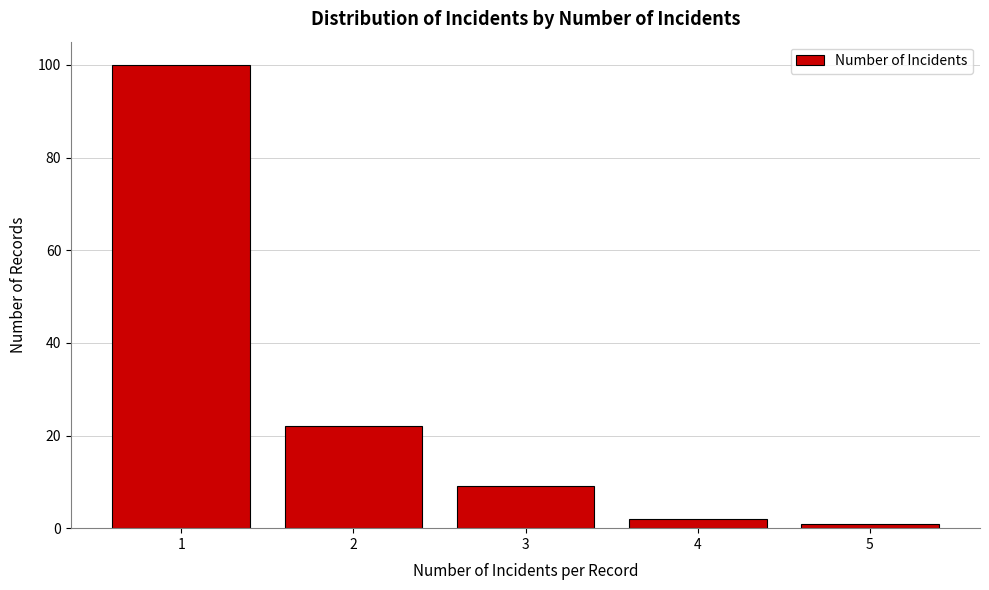

What is the height of the bar covering 3.5 to 4.5 on the x-axis? The values are not printed on the chart, so give them approximately, as read against the axis.

2